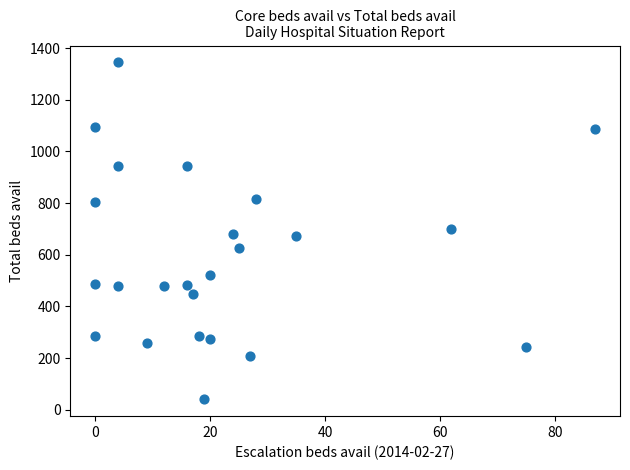

What is the range of Y values (max minus min)?

1305